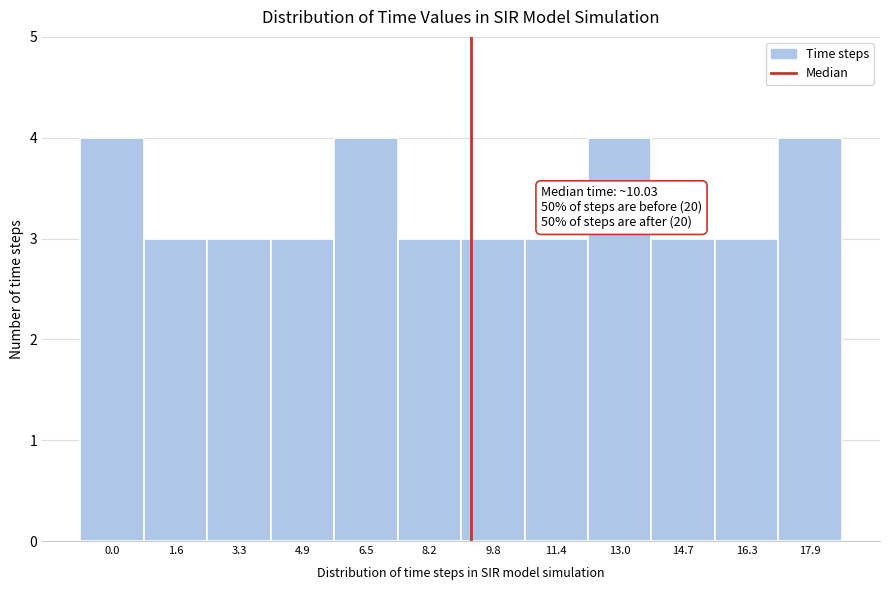

Reading left to right, extract all data points from this chart.

0.0=4	1.6=3	3.3=3	4.9=3	6.5=4	8.2=3	9.8=3	11.4=3	13.0=4	14.7=3	16.3=3	17.9=4